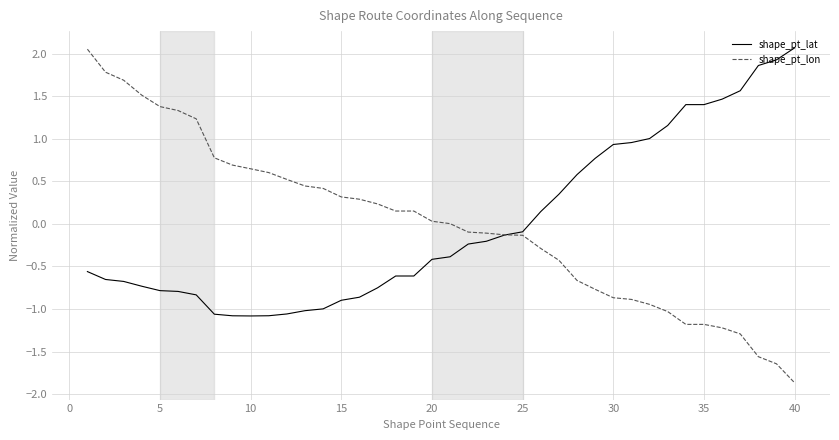

Which series has the largest range (max minus min)?

shape_pt_lon